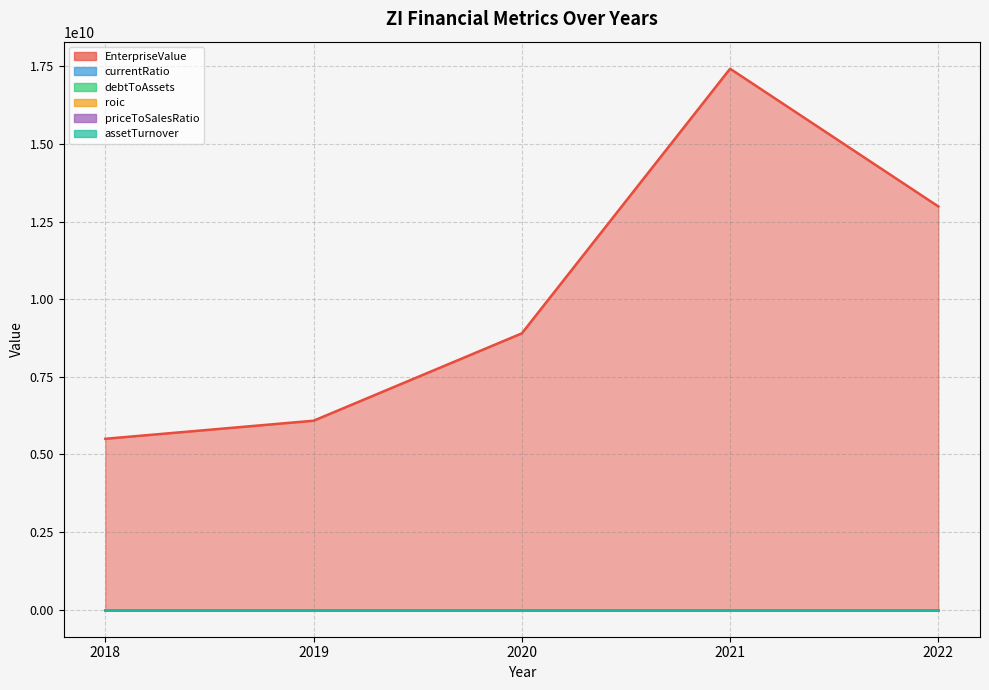

The assetTurnover series shows 0.2 at 2021. True or false?

False